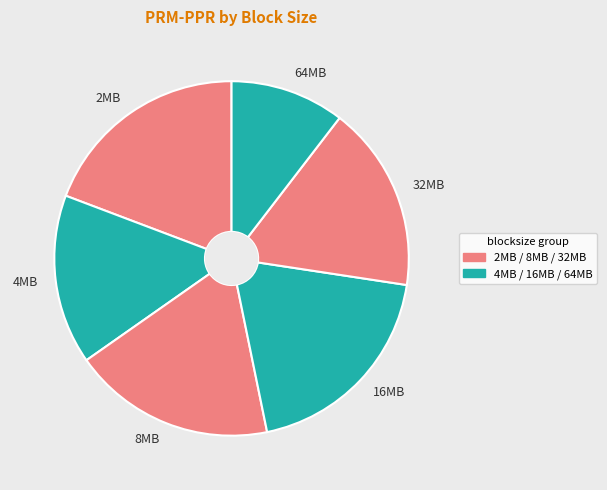

Which slice is the smallest?

64MB